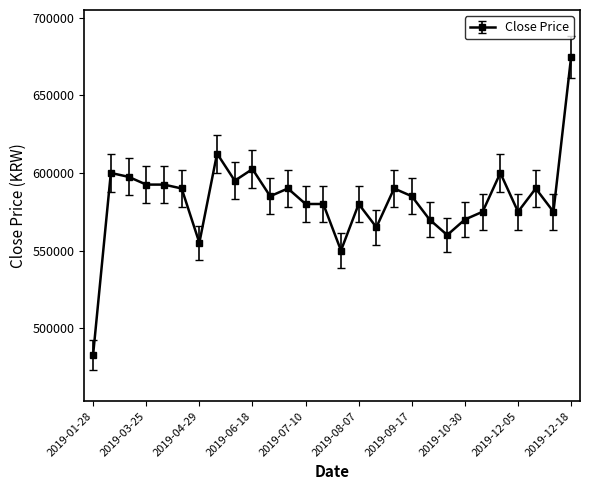

What is the minimum value shown in the chart?

483000